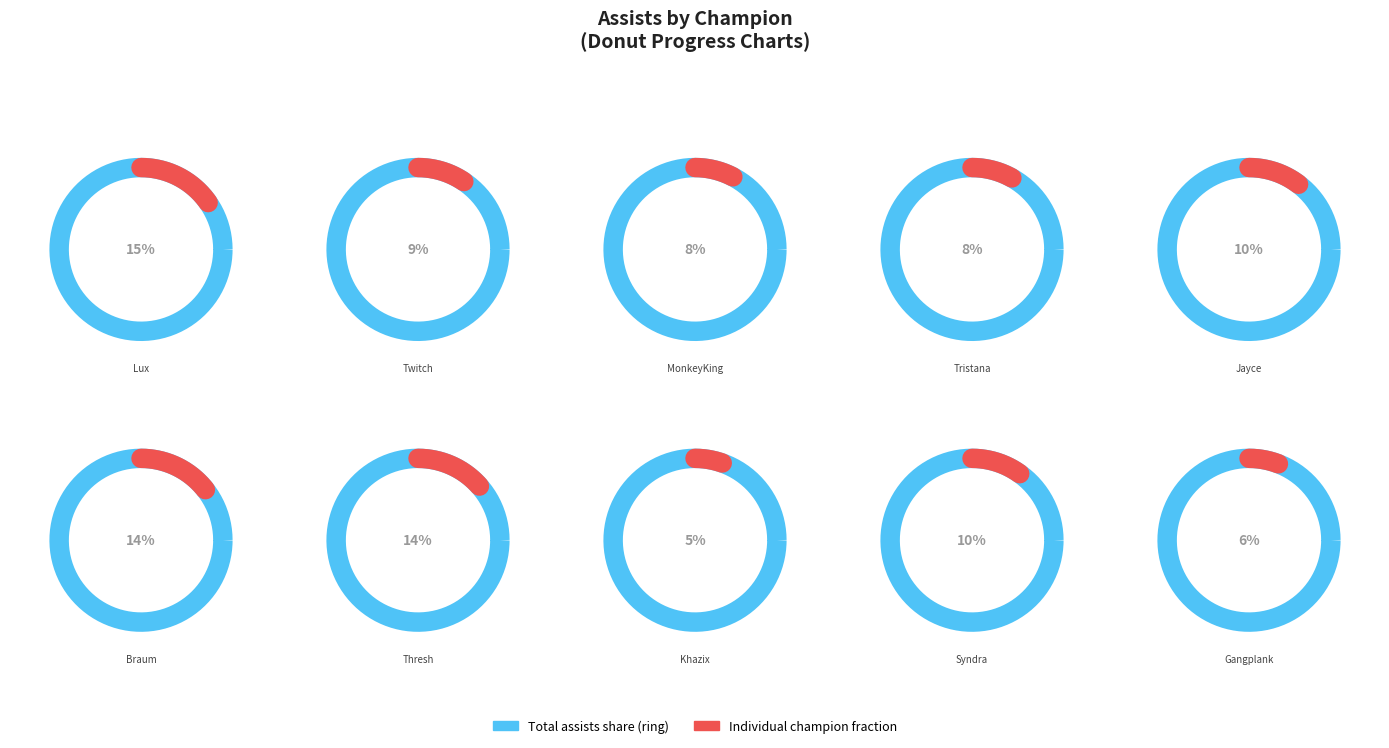

Rank the categories by value from lowest to highest.

Khazix, Gangplank, MonkeyKing, Tristana, Twitch, Syndra, Jayce, Thresh, Braum, Lux